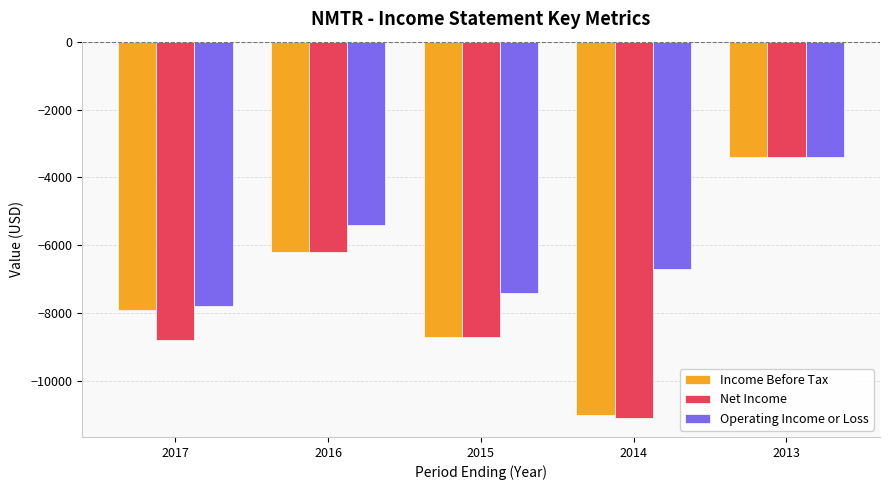

At which label does Net Income first exceed -8700?

2016